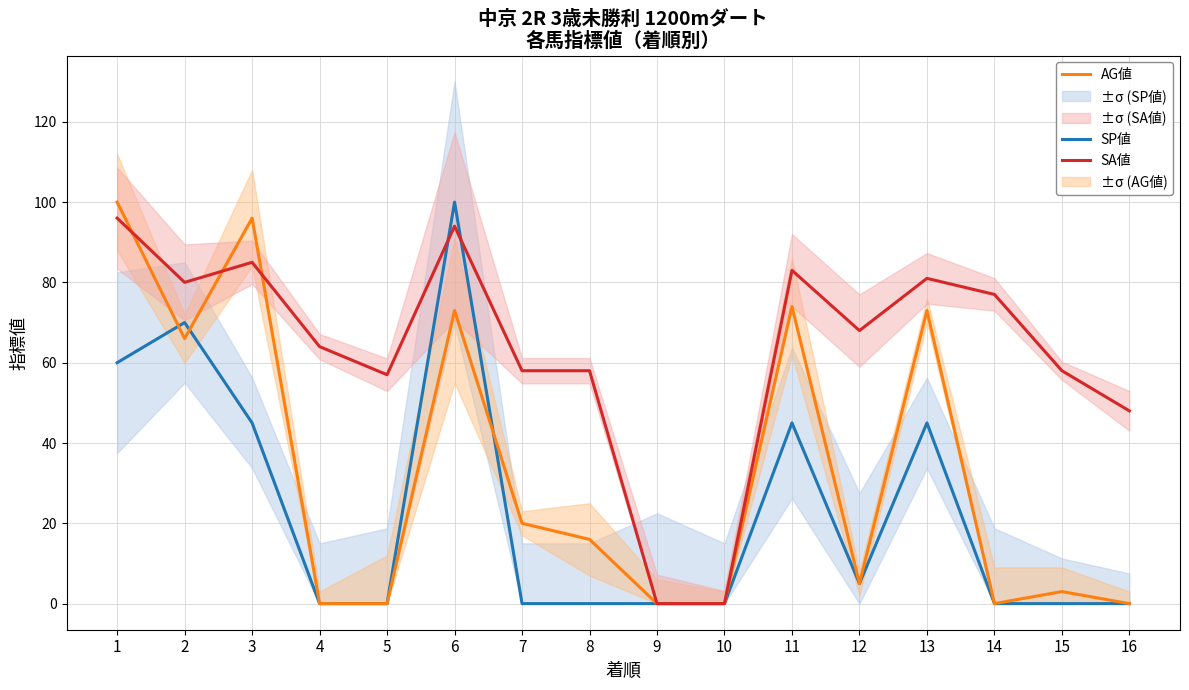

How many lines are shown in the chart?

3